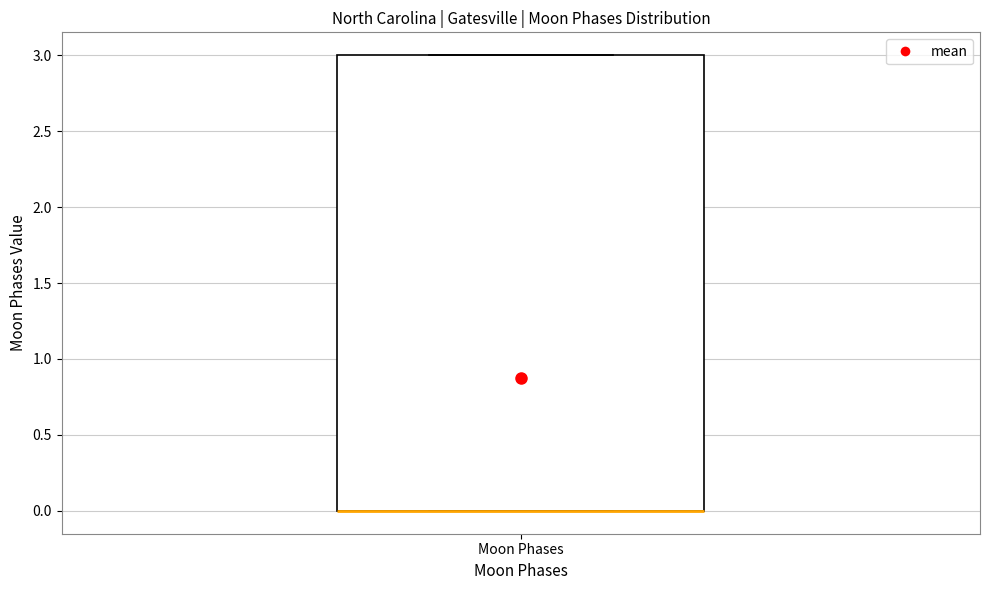

Transcribe this box plot: give where the median line is, the range the box spans, and where the two whiskers end, as read against the y-axis. The values are not printed on the chart, so give them approximately, as read against the axis.

median 0 (drawn on the box's lower edge), box 0 to 3, whiskers 0 to 3